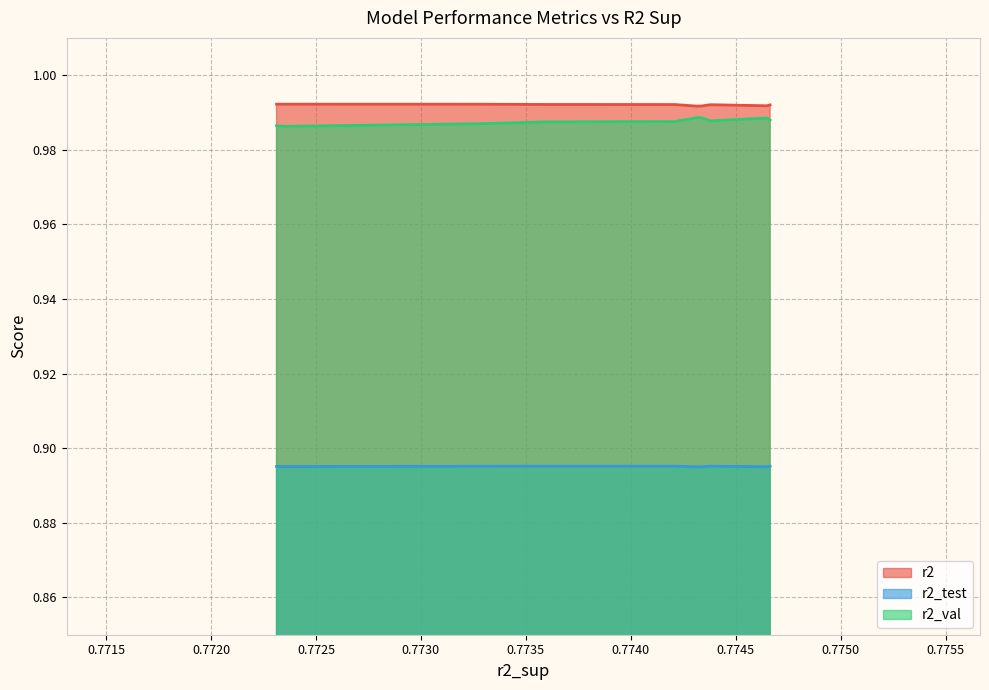

Which series has the widest spread of values?

r2_val